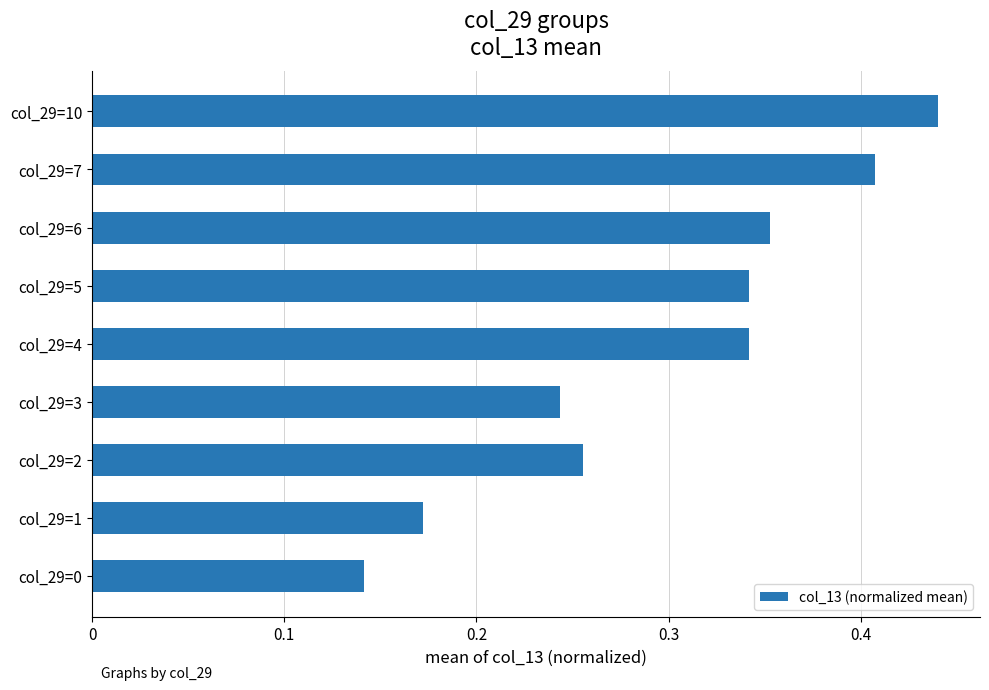

Between col_29=3 and col_29=2, which is larger?

col_29=2